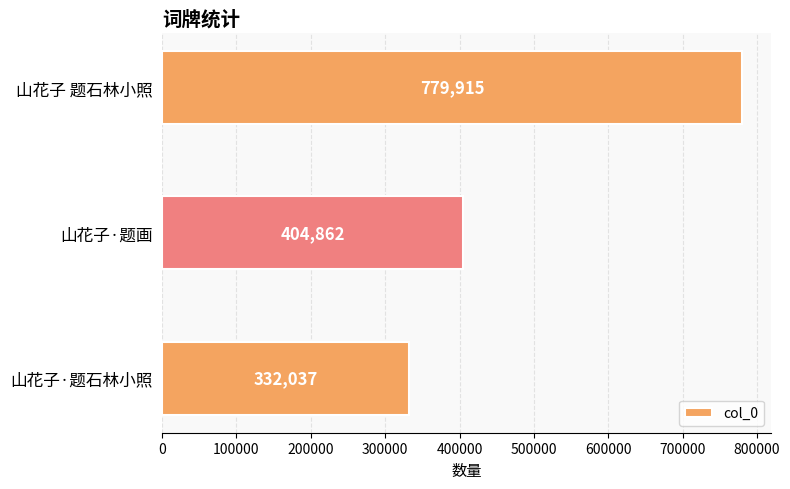

Where is the data nearest to the value 555976?

山花子·题画